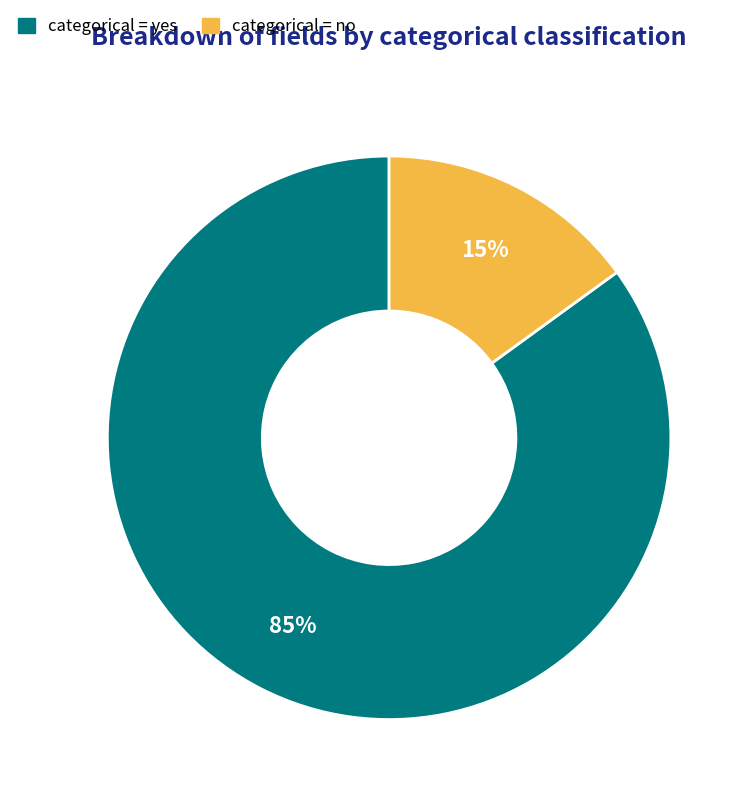

To the nearest percent, what is the difference between the largest and smallest slice percentages?

70%